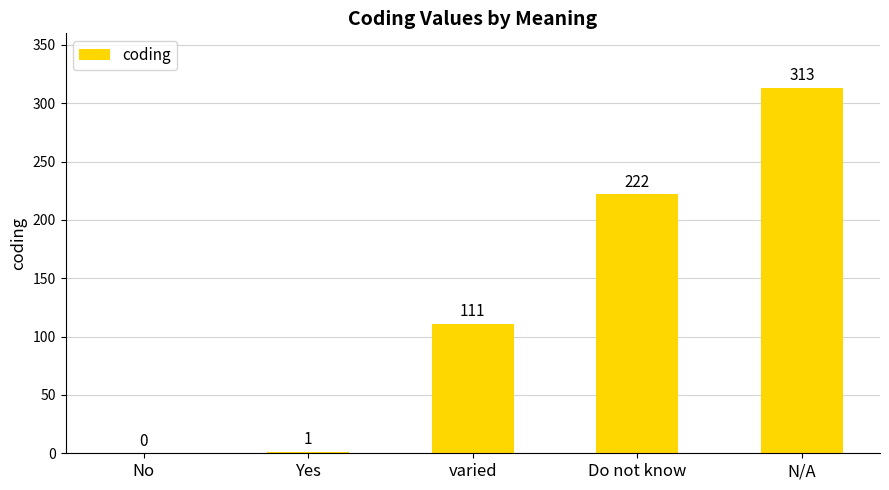

Between Yes and N/A, which is larger?

N/A